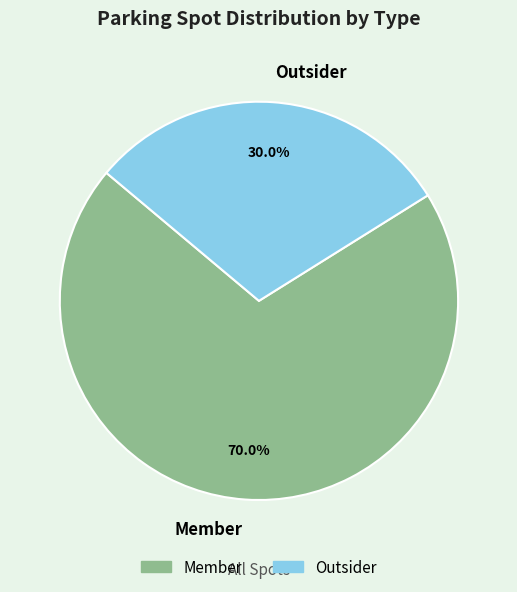

To the nearest percent, what portion does Member represent?

70%